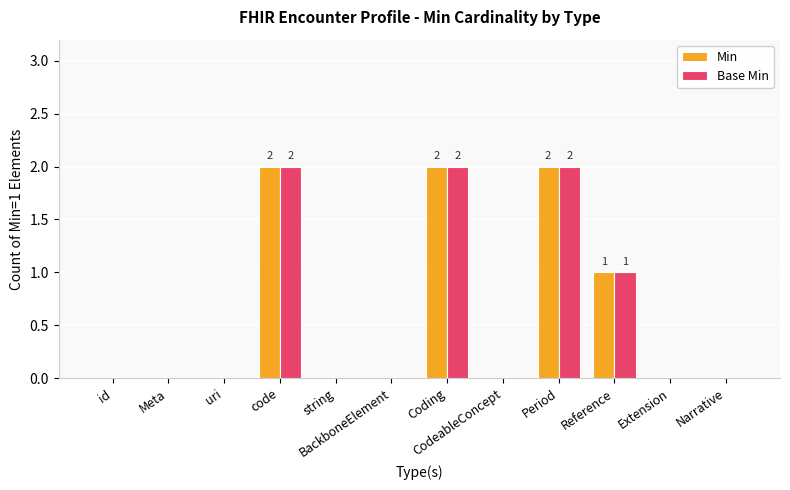

The Base Min series shows 0 at Extension. True or false?

True